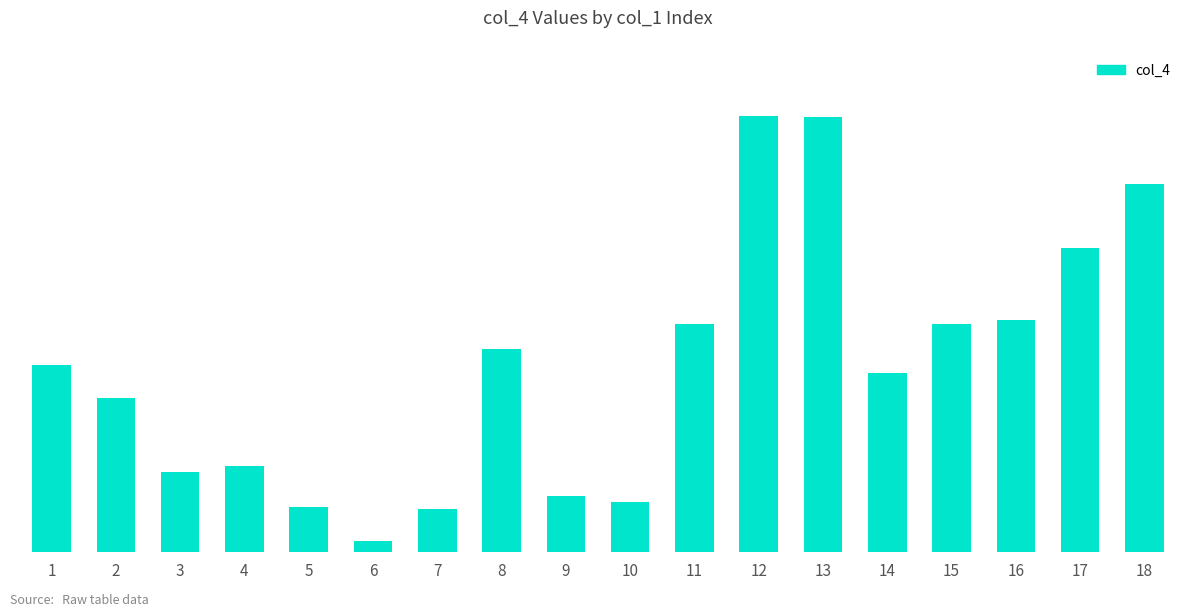

Does the chart contain any negative values?

No